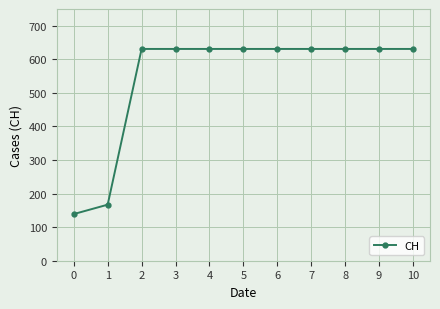

What is the smallest value displayed?

139